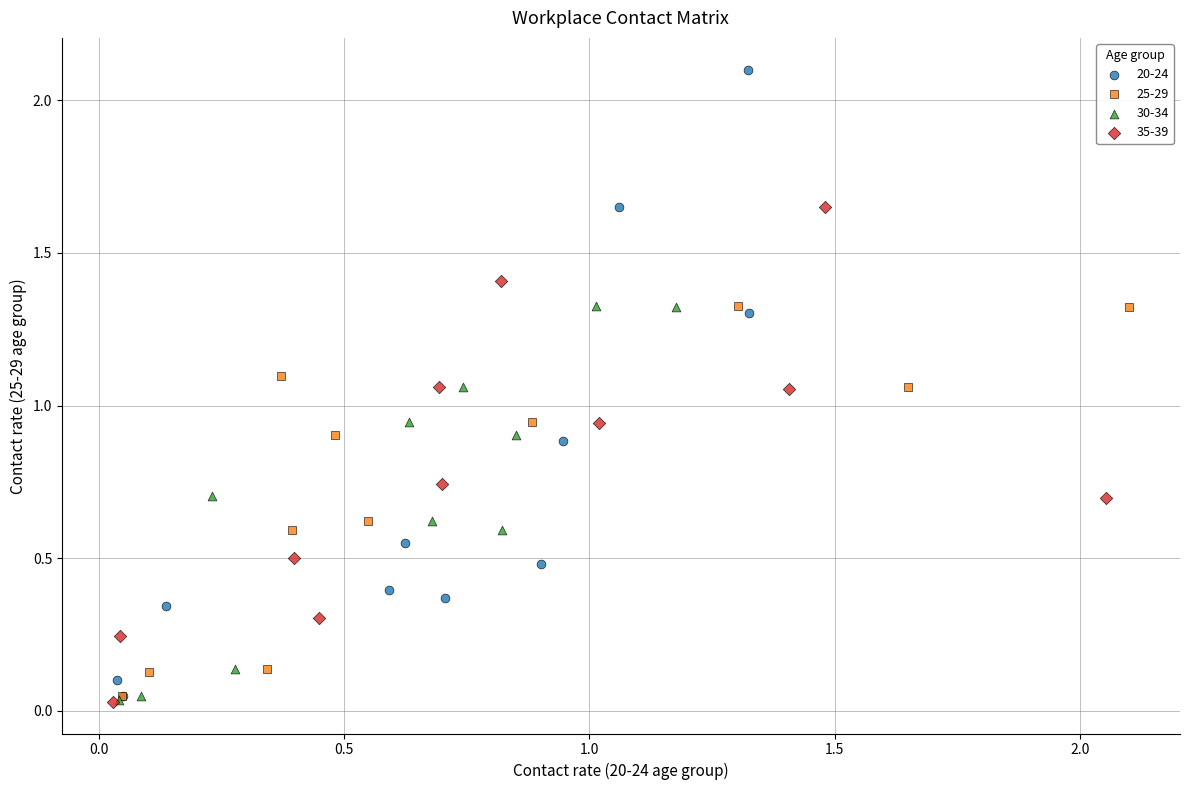

Which series has the largest Y range (max minus min)?

20-24